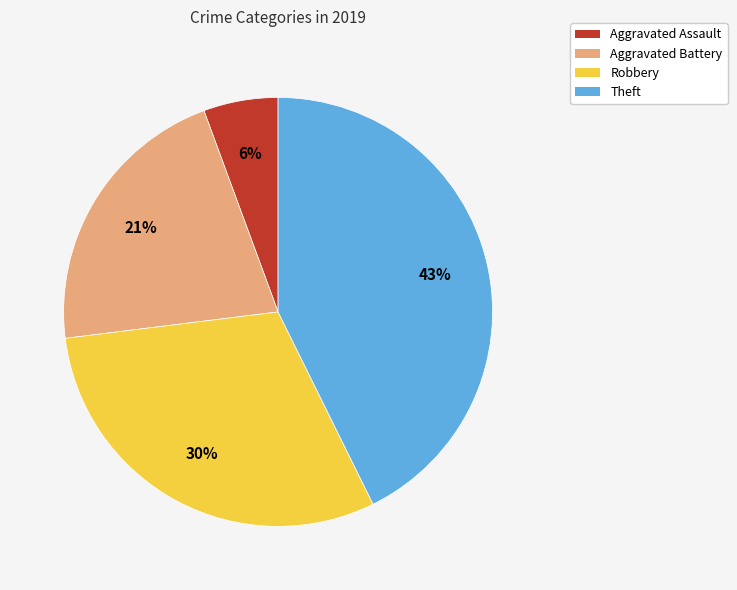

Rank the categories by value from lowest to highest.

Aggravated Assault, Aggravated Battery, Robbery, Theft